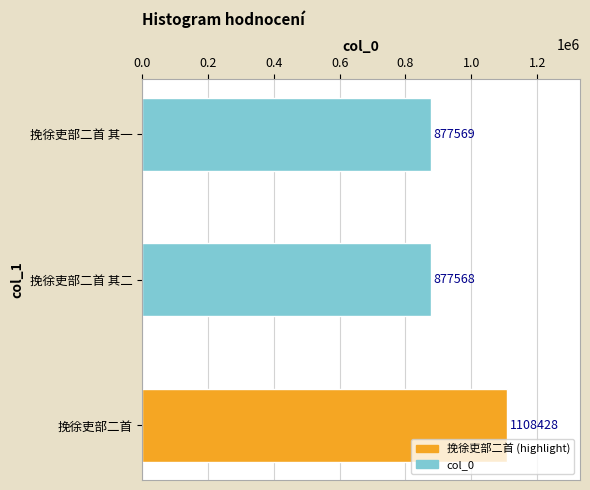

List the labels in order of value, smallest first.

挽徐吏部二首 其二, 挽徐吏部二首 其一, 挽徐吏部二首